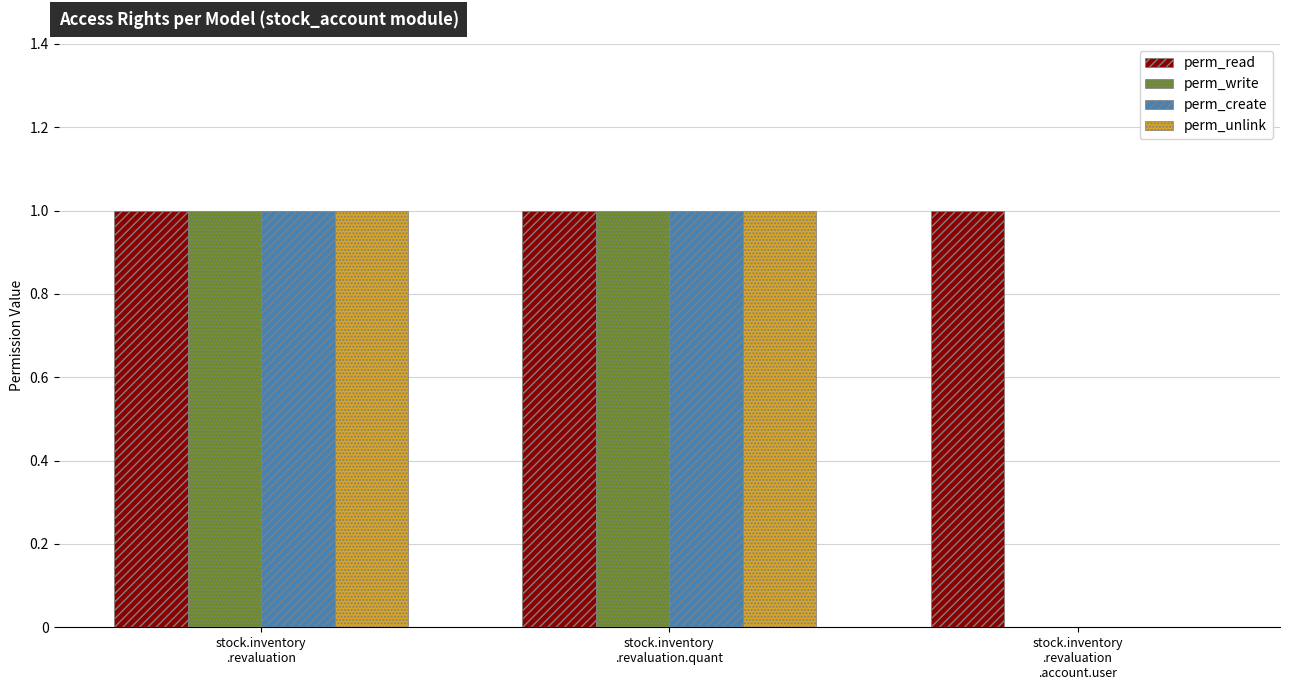

Which series has the largest total across all categories?

perm_read